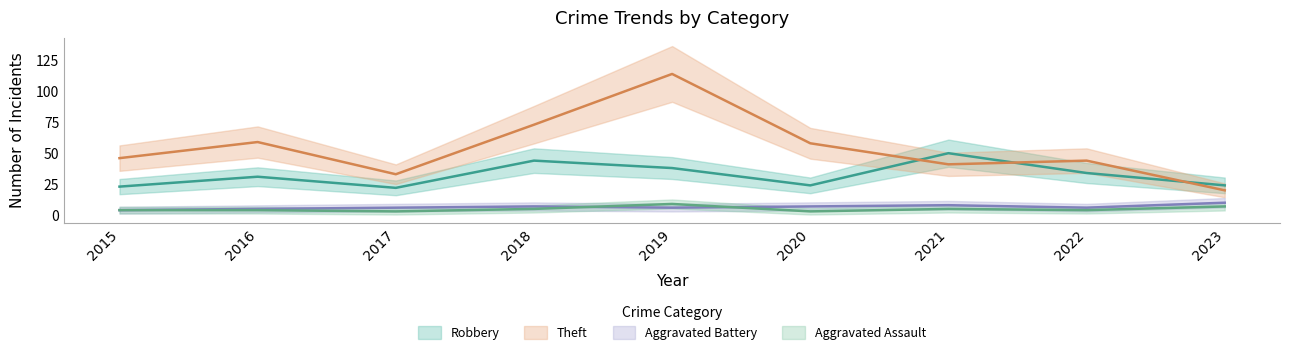

Which series has the largest total across all categories?

Theft